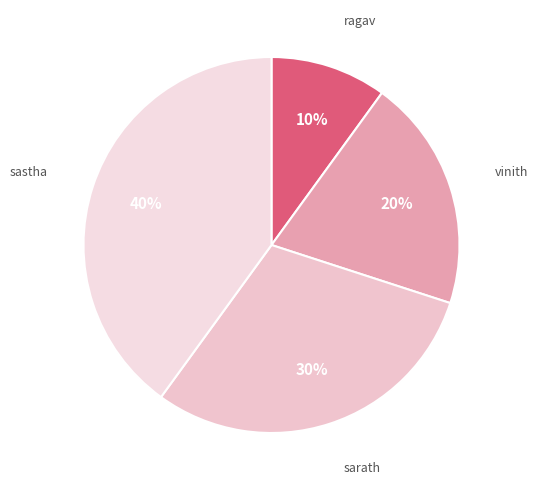

Count the number of slices in the pie.

4